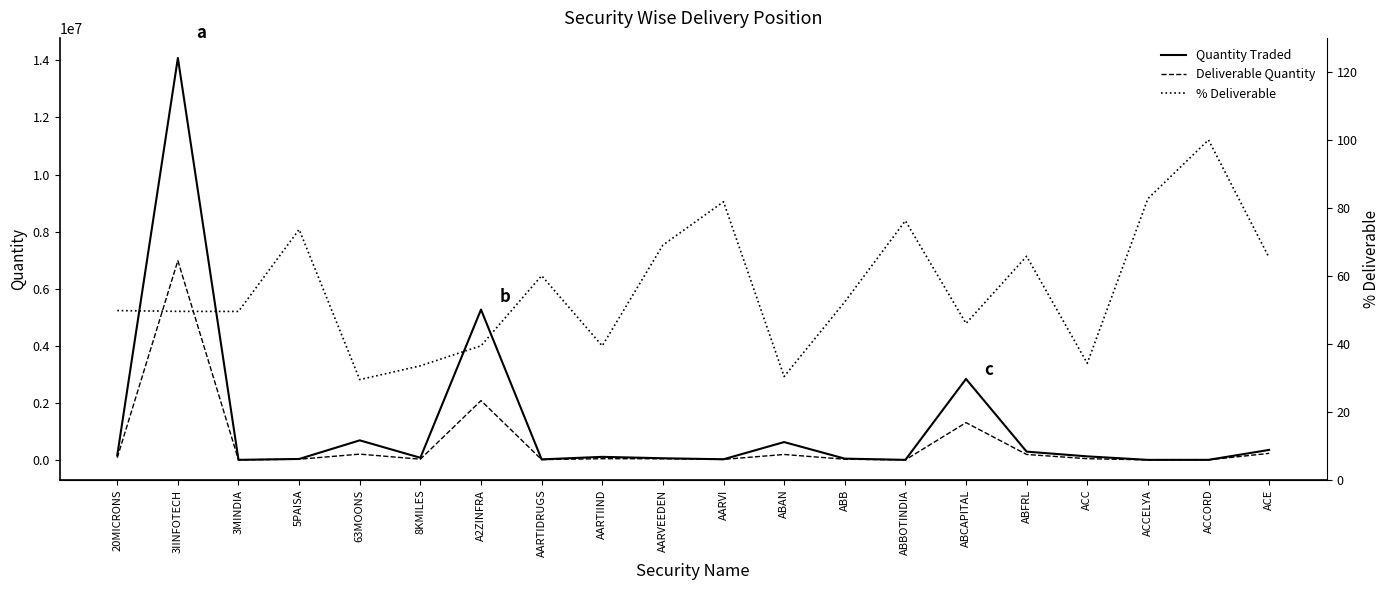

At which category is the sum across all series the highest?

3IINFOTECH